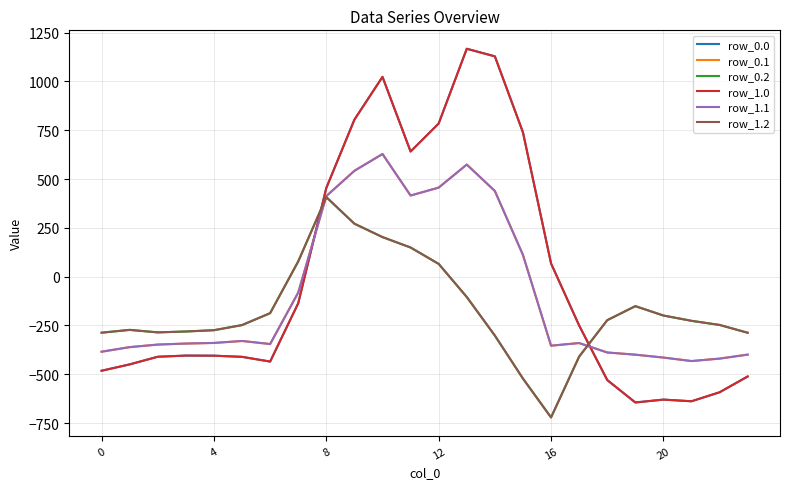

Is this an area chart (filled region under the line)?

No